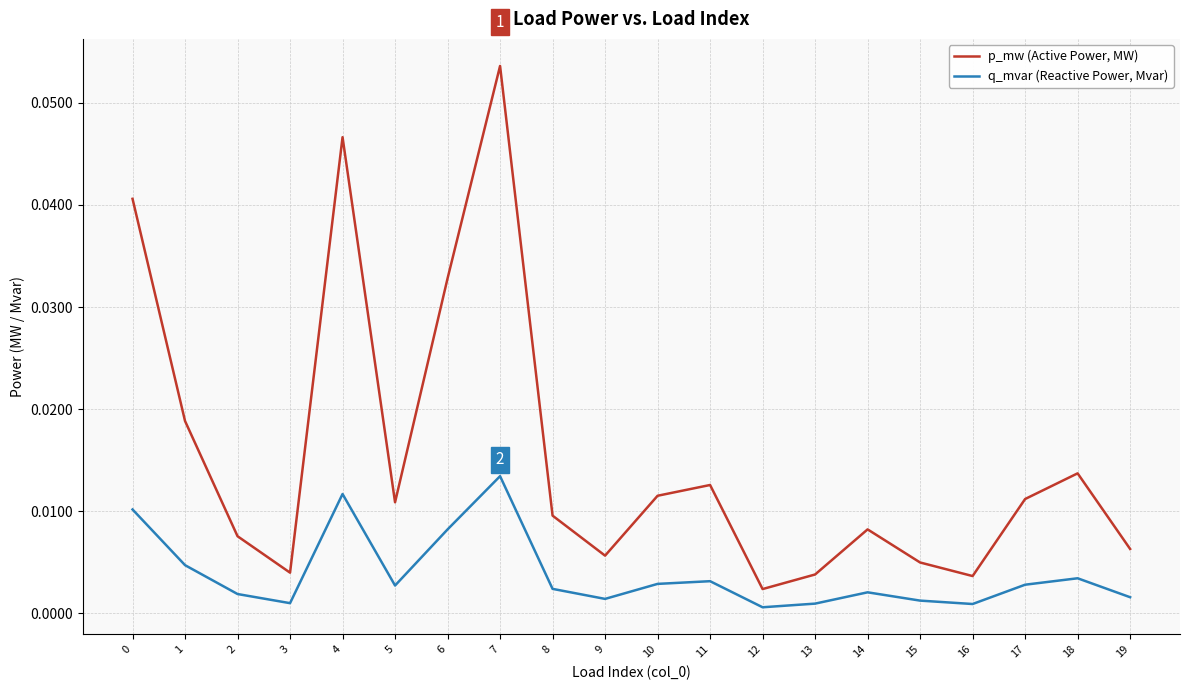

Is the value of p_mw (Active Power, MW) at 13 greater than the value of q_mvar (Reactive Power, Mvar) at 4?

No